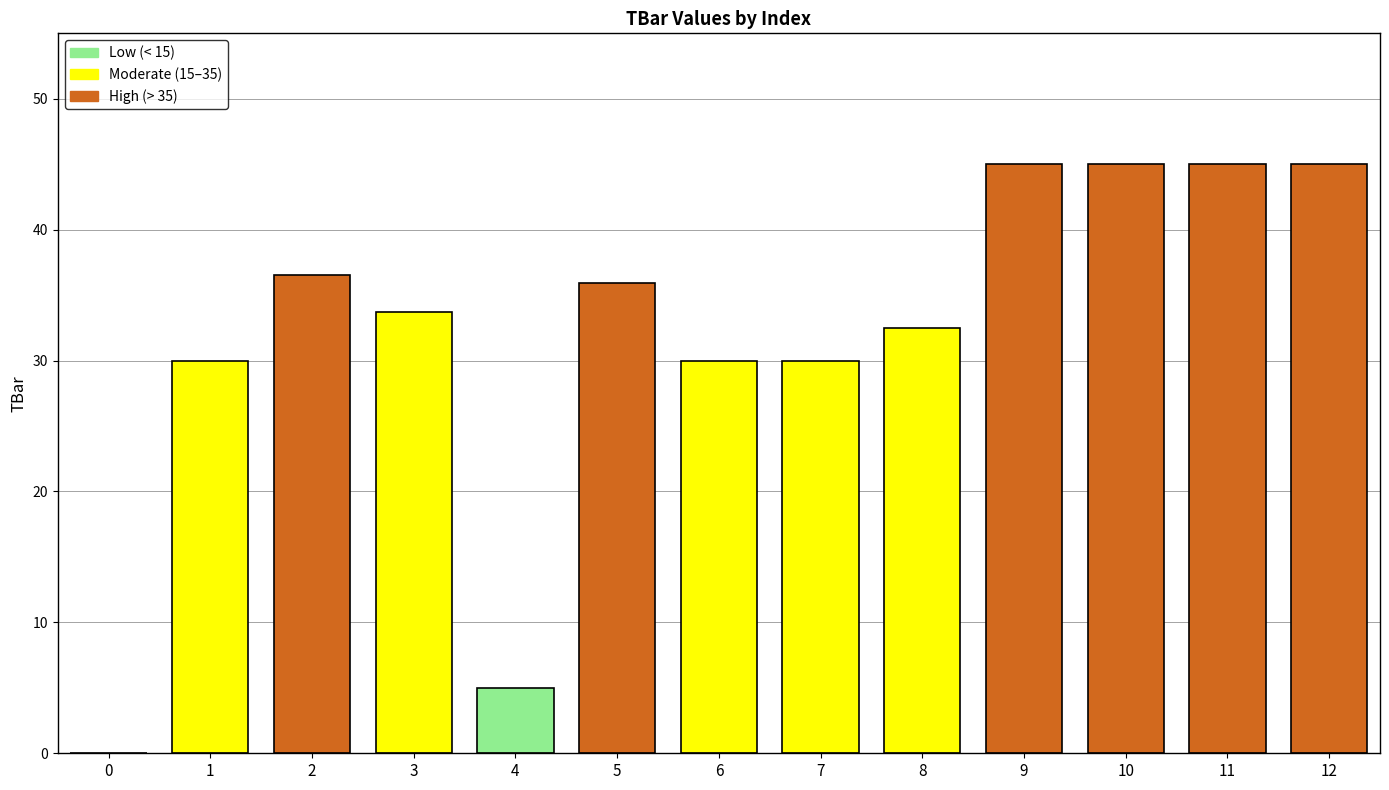

What is the sum of all values?

413.6